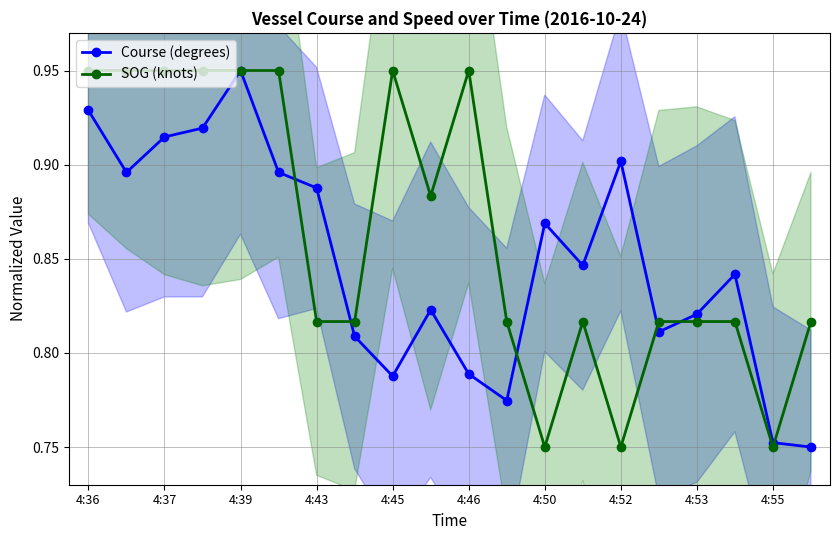

The Course (degrees) series shows 1.2 at 15. True or false?

False